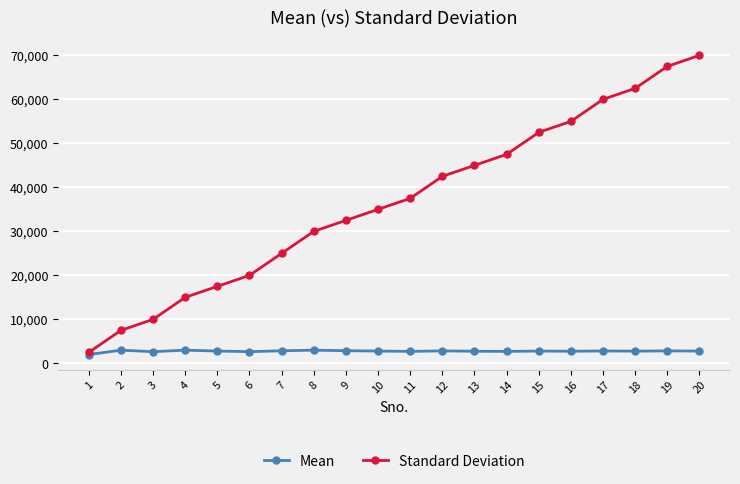

Which series has the largest total across all categories?

Standard Deviation